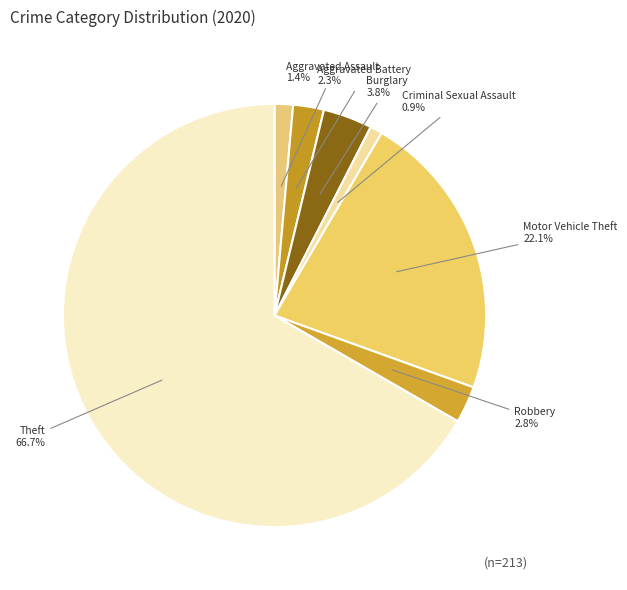

What portion of the pie excludes Criminal Sexual Assault?

99.1%